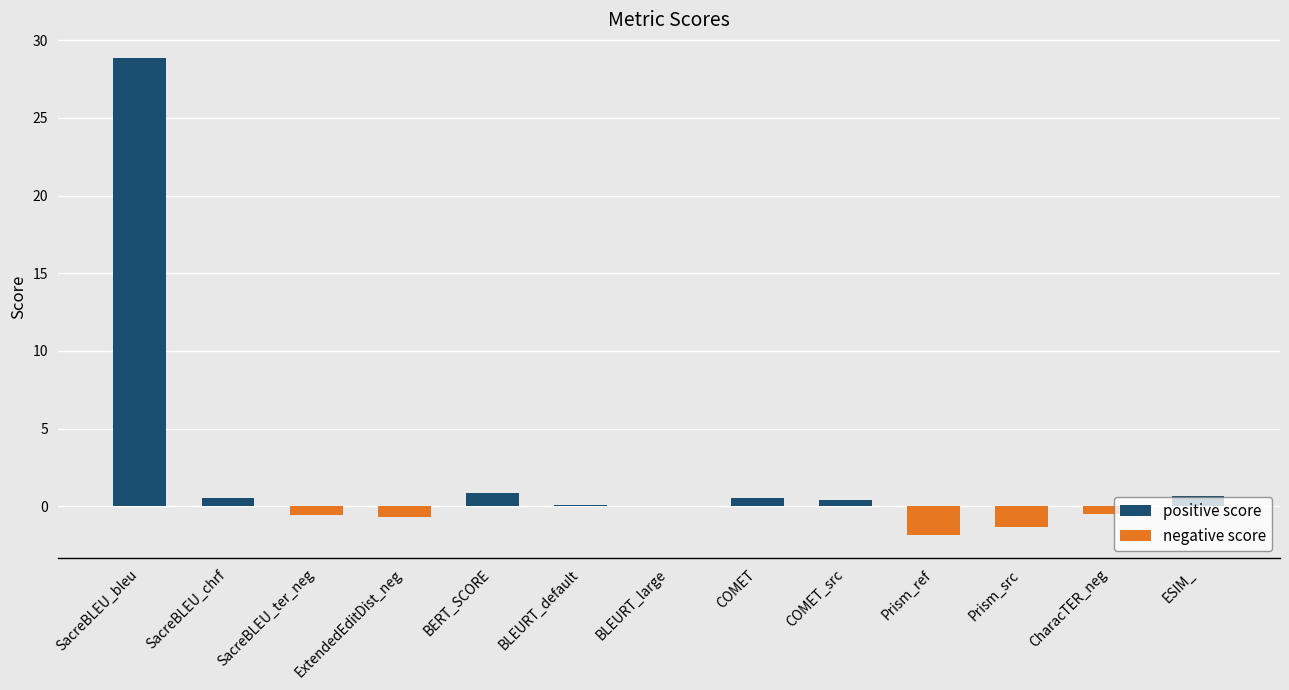

What is the difference between the second highest and second lowest values?

2.2